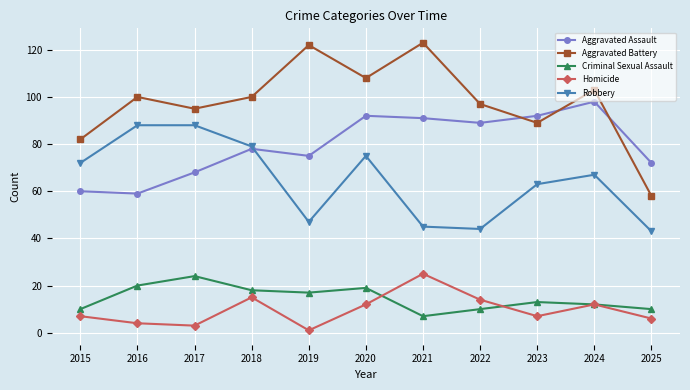

At 2019, list the series in order from largest to smallest.

Aggravated Battery, Aggravated Assault, Robbery, Criminal Sexual Assault, Homicide